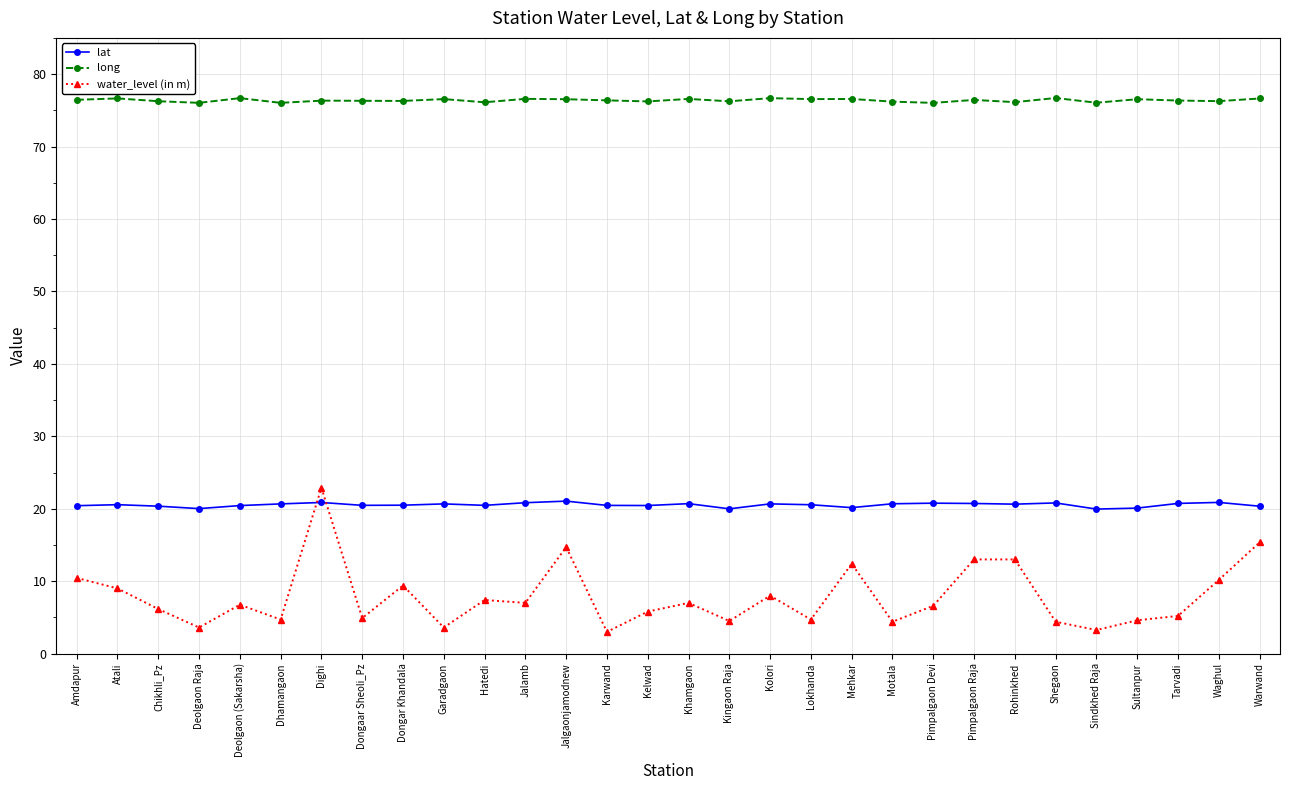

What is the maximum value shown in the chart?

76.7